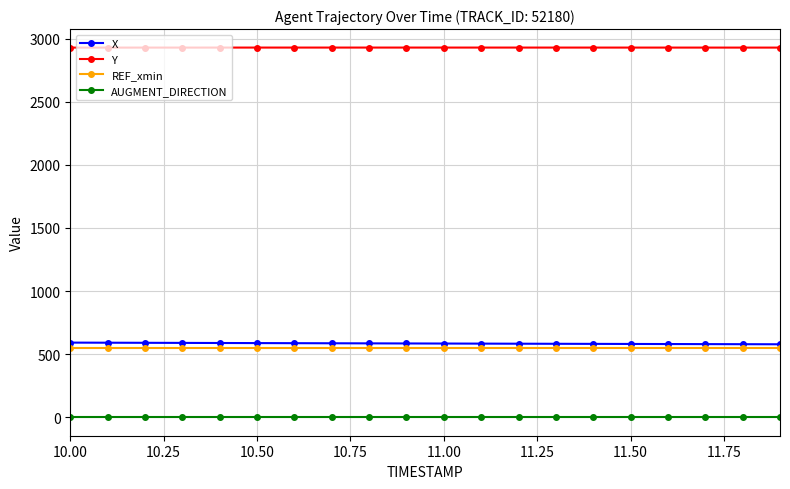

True or false: Y and X intersect in this chart.

False